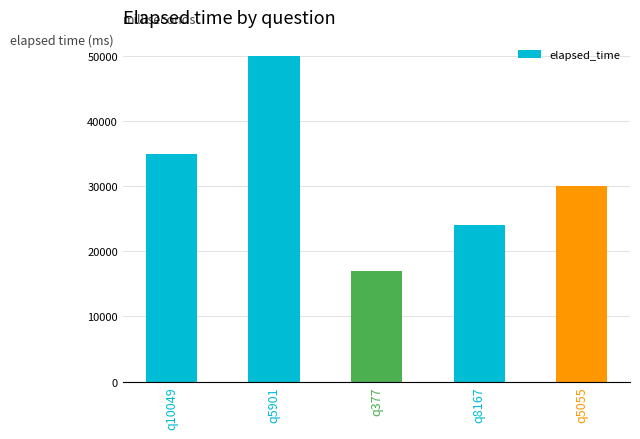

List the labels in order of value, smallest first.

q377, q8167, q5055, q10049, q5901